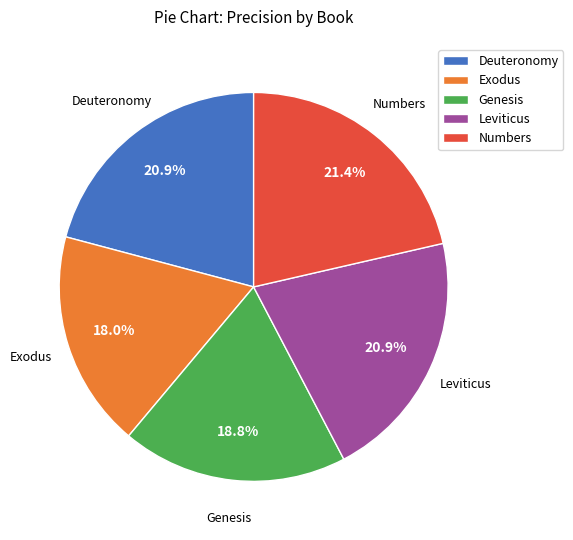

To the nearest percent, what percentage of the pie is Exodus?

18%